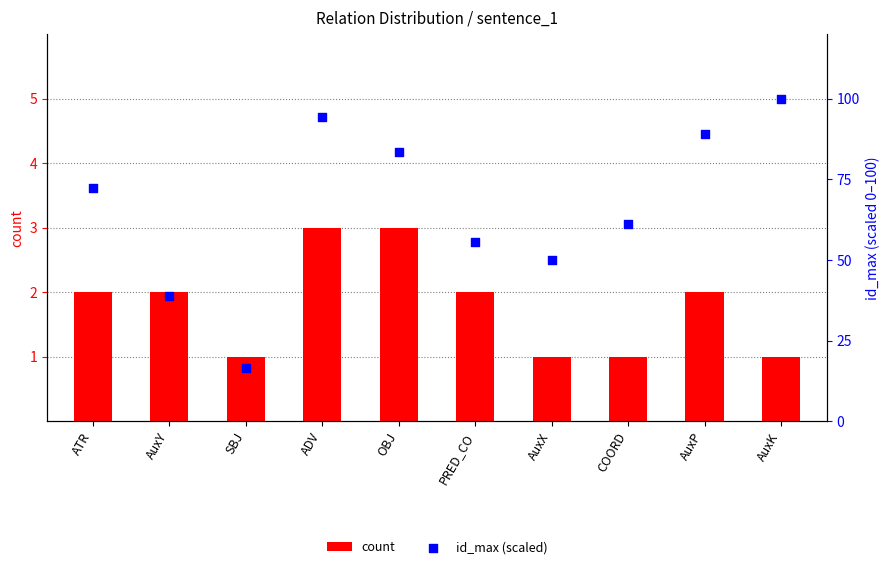

Is the value of id_max (scaled) at SBJ greater than the value of count at AuxY?

Yes